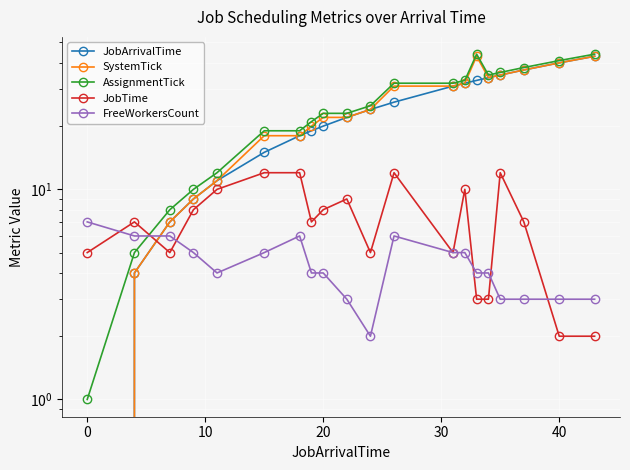

Which series has the largest total across all categories?

AssignmentTick